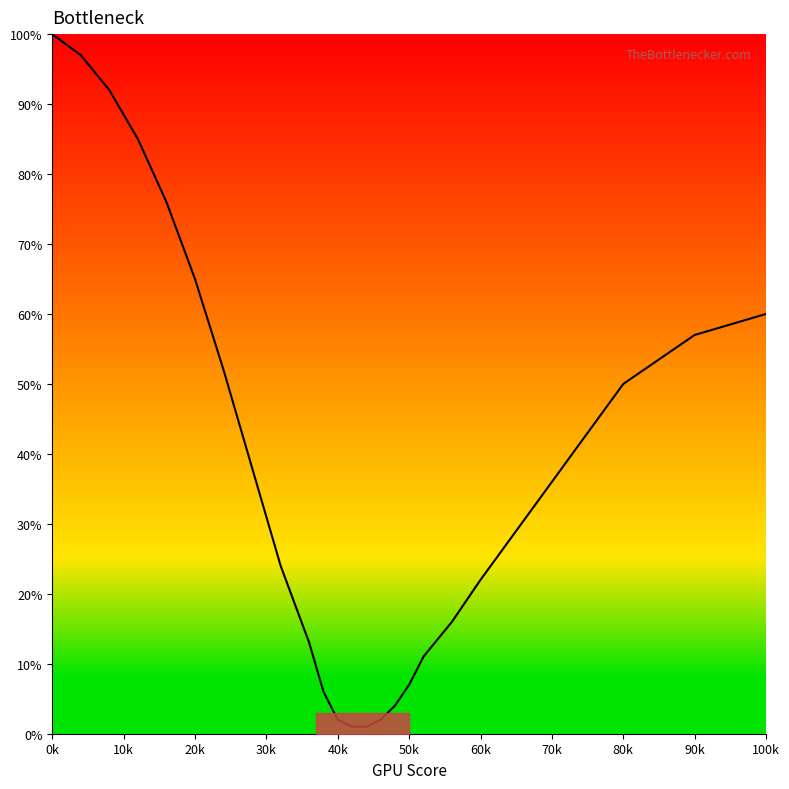

Reading left to right, list all the values displayed in this chart.

100	97	92	85	76	65	52	38	24	13	6	2	1	1	2	4	7	11	16	22	29	36	43	50	57	60